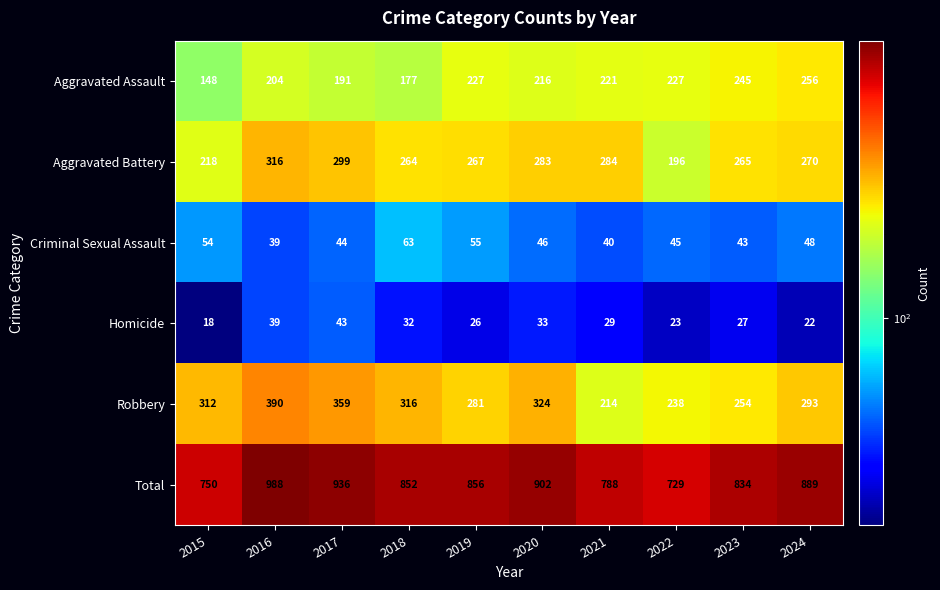

What is the difference between the highest and lowest values at 2019?

830